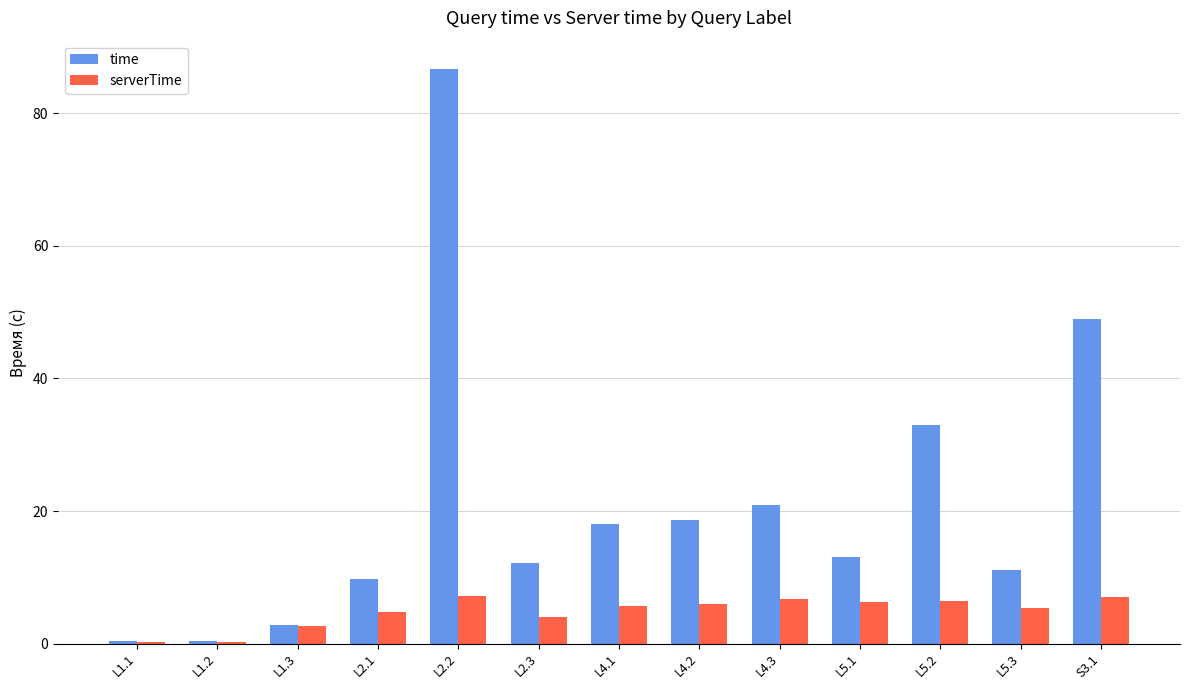

The value of serverTime at L5.3 is 1.3. True or false?

False